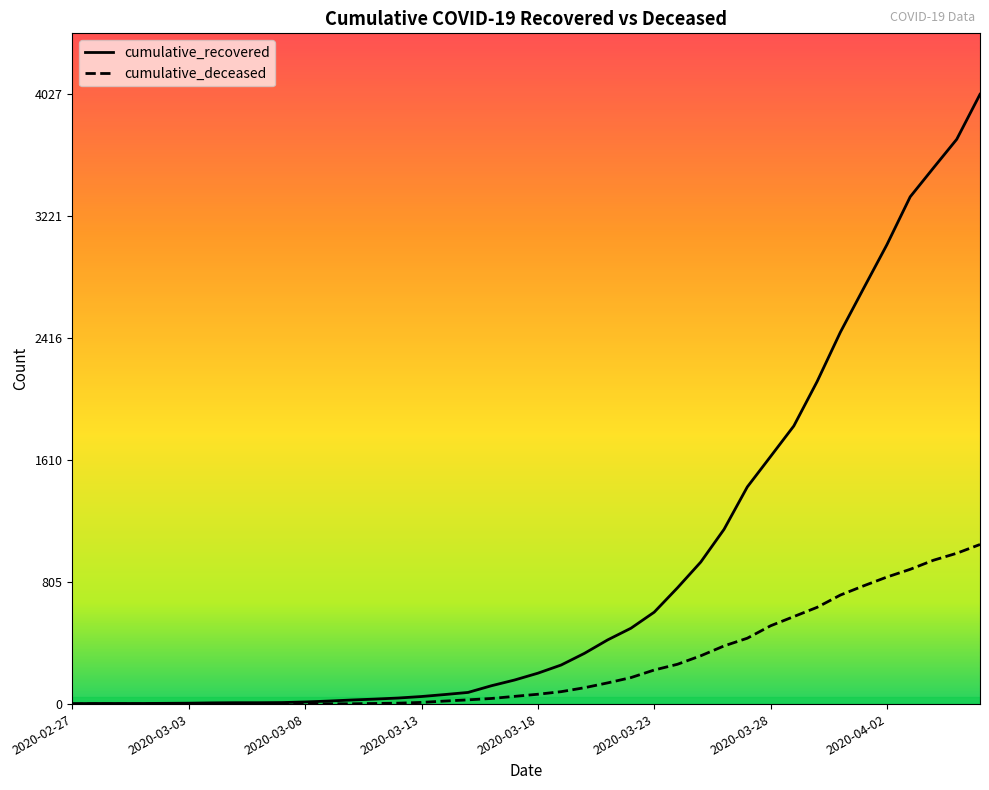

Which series has the largest range (max minus min)?

cumulative_recovered